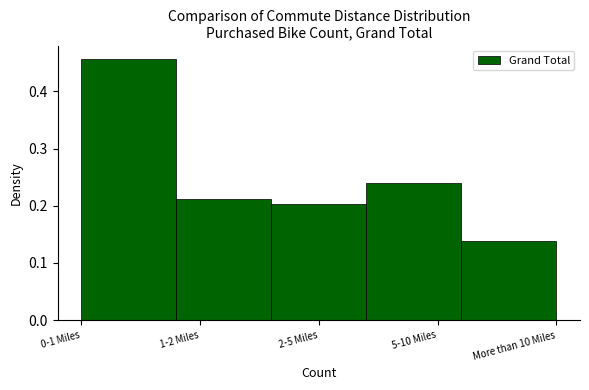

What is the label of the 1st bar from the left?

0-1 Miles